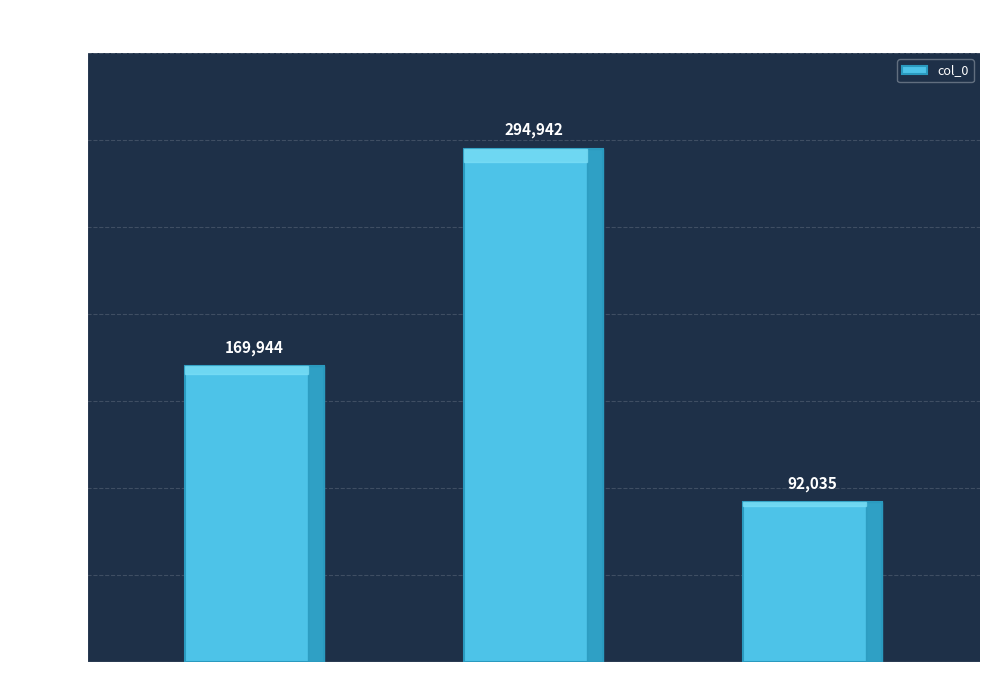

Reading right to left, what are all the values shown in this chart?

步至·湖暖开冰已借春=92035	八绝句·东风送暖开脂盝=294942	梅韵·南方地暖开仍早=169944